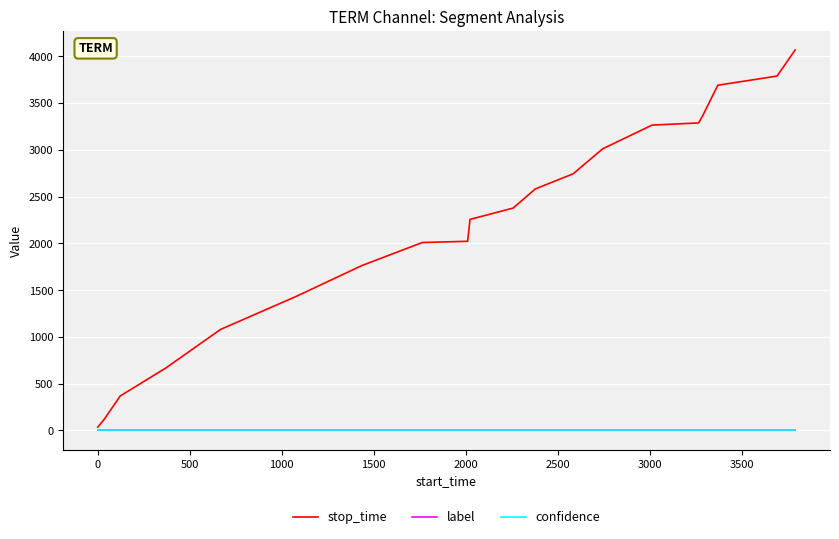

Does the chart display data point markers on the line(s)?

No